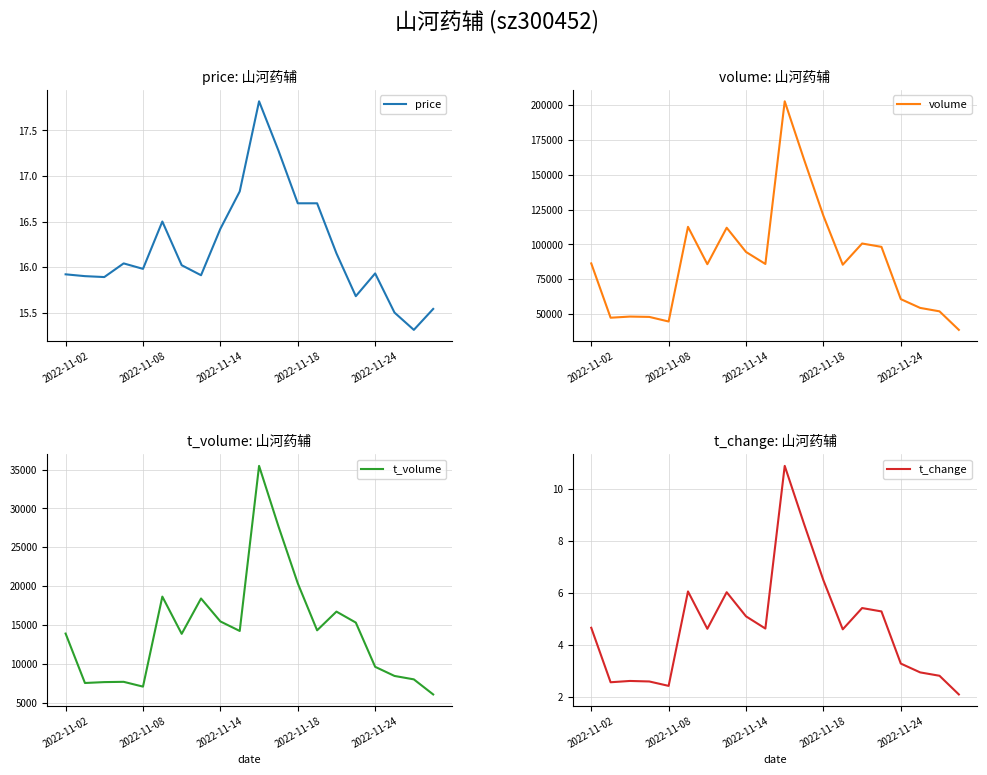

What is the average value of the price series?

16.2